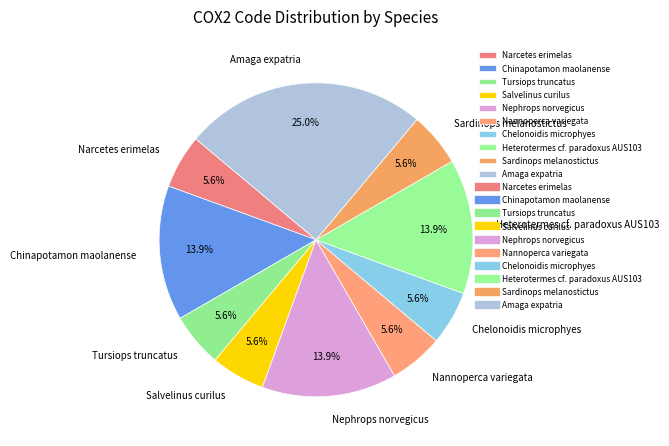

To the nearest percent, what is the difference between the largest and smallest slice percentages?

19%